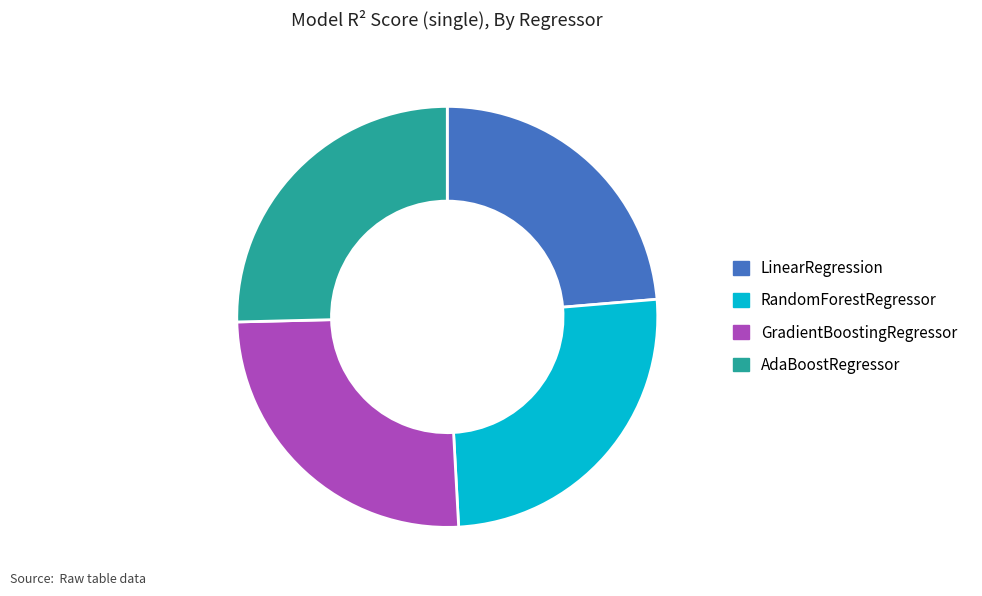

Is GradientBoostingRegressor the majority of the pie?

No